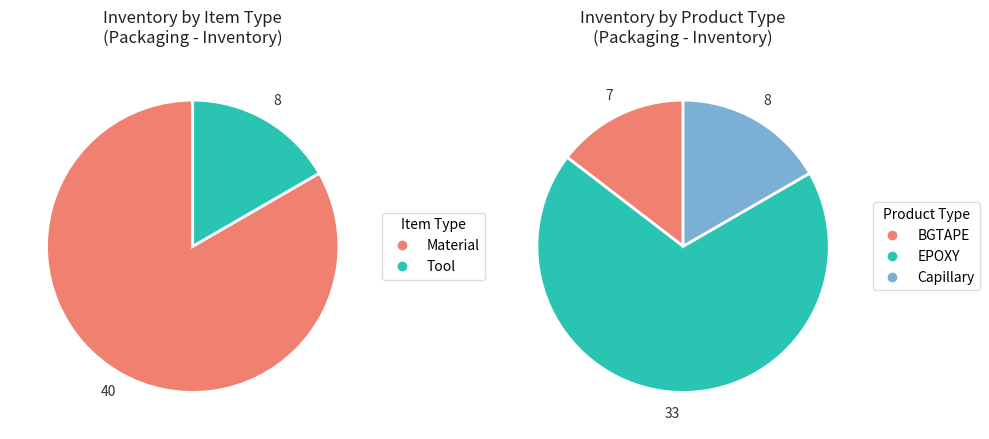

Do BGTAPE and Capillary together represent more than half of the pie?

No